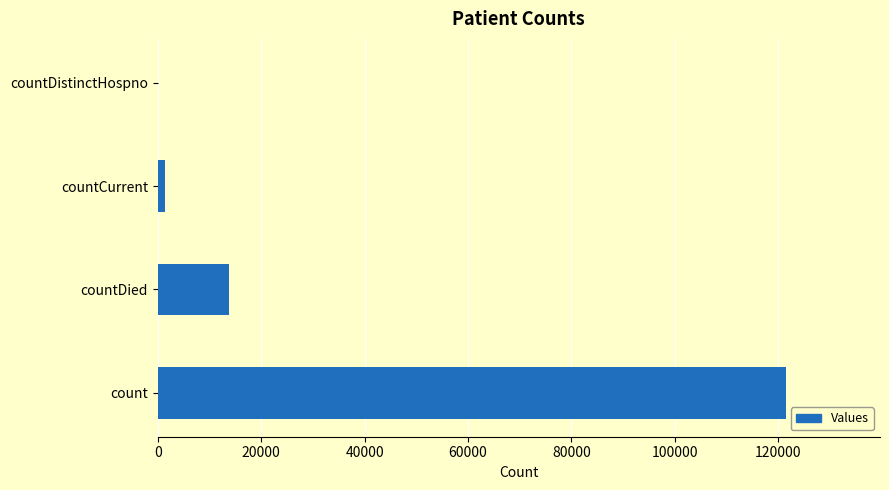

True or false: the data shows 175477 at count.

False